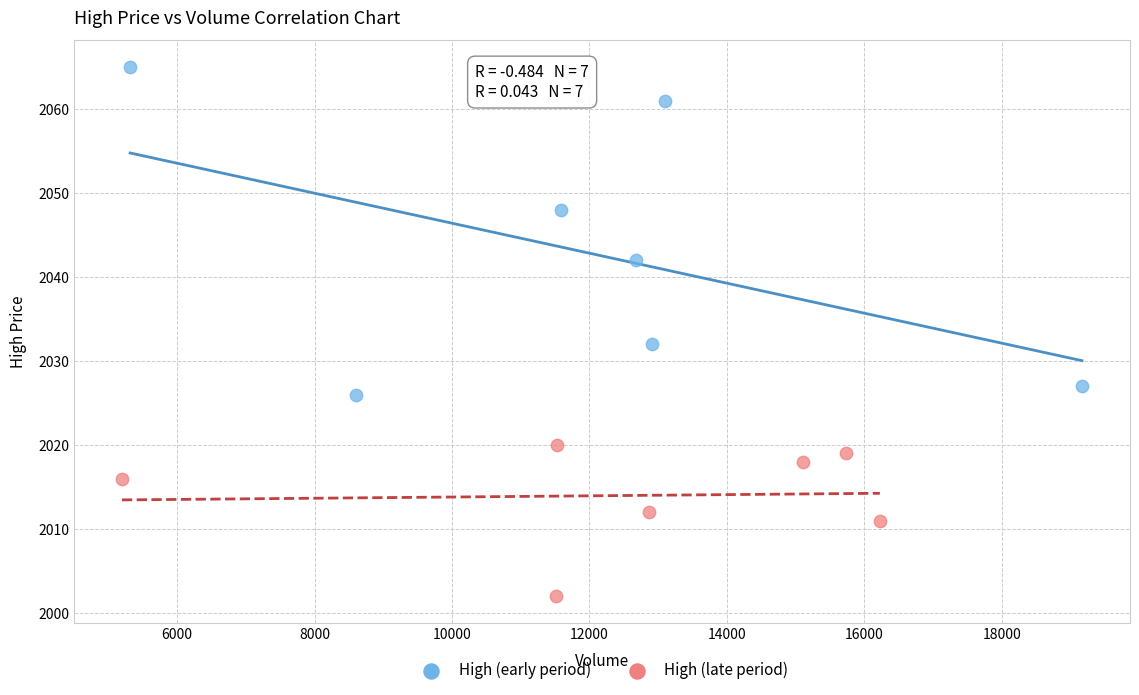

Which series reaches the minimum Y coordinate?

High (late period)